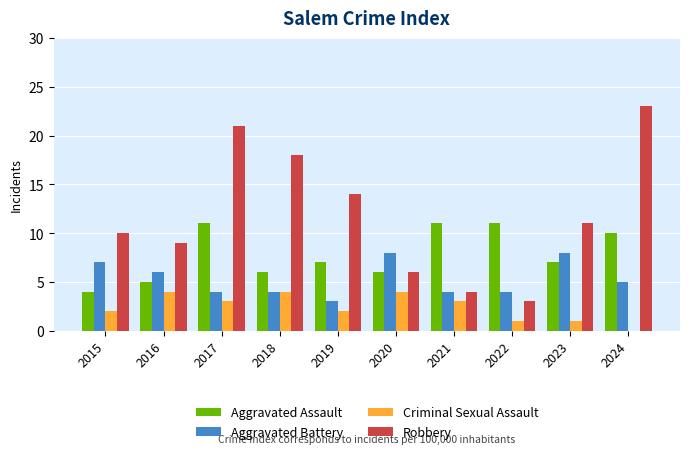

Count the Robbery values in the range 6 to 18.

6